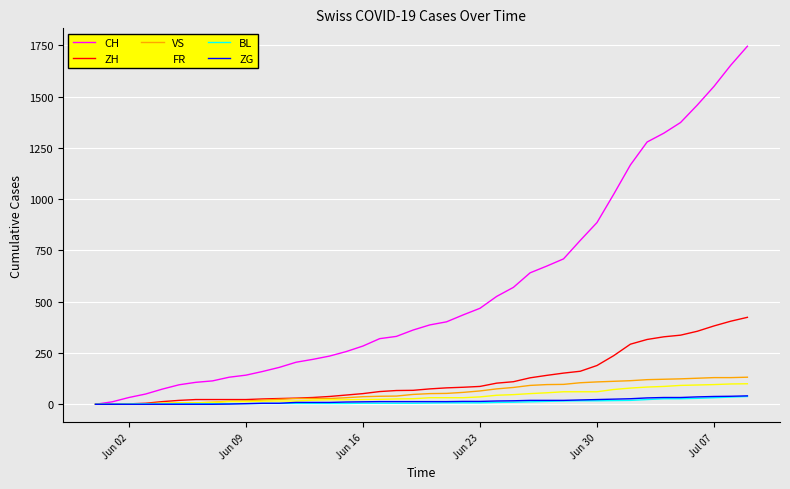

What is the average value of the BL series?

11